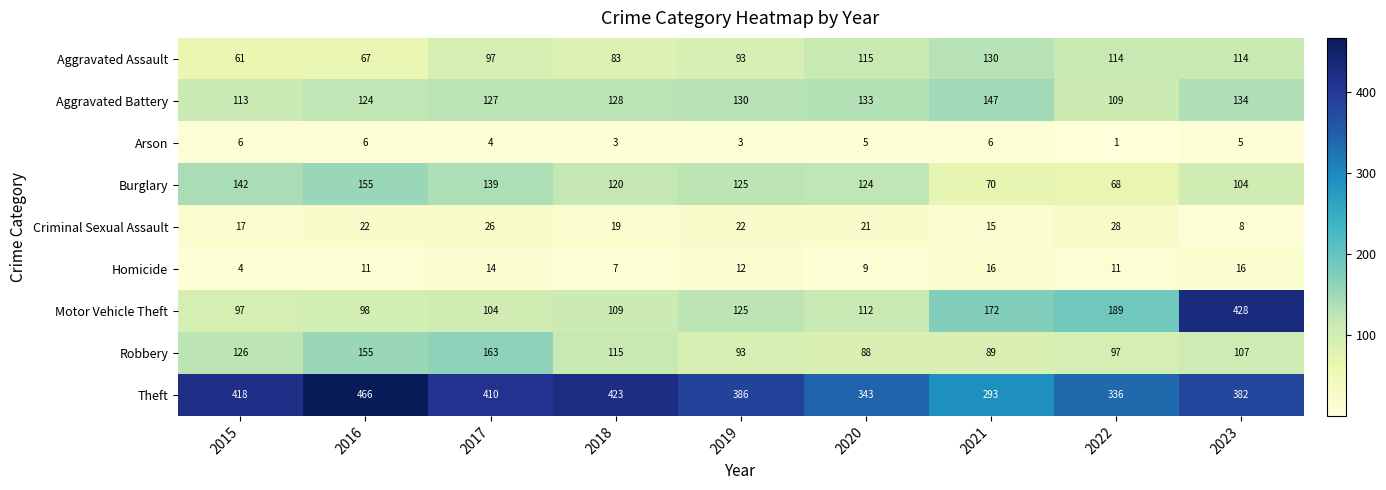

Between 2016 and 2018, which series saw the biggest shift?

Theft